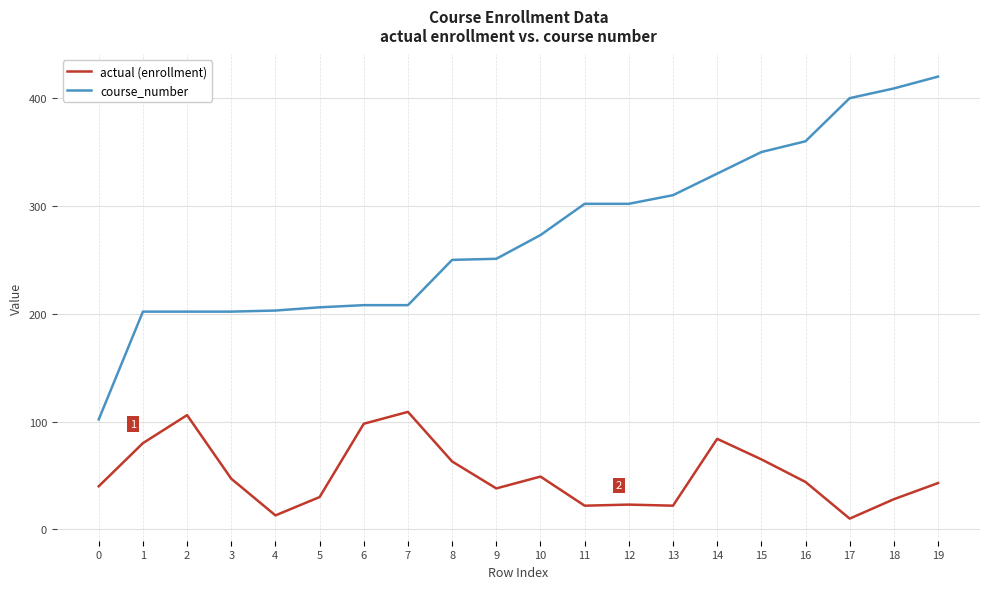

Is the value of course_number at 18 greater than the value of actual (enrollment) at 10?

Yes